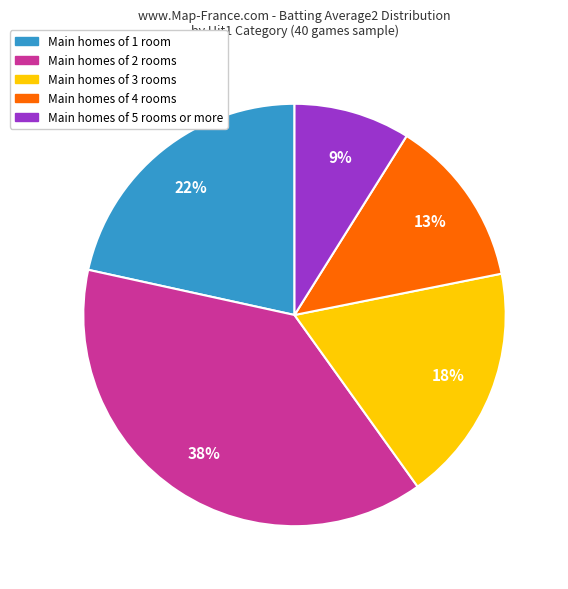

Which category has the smallest portion of the pie?

Main homes of 5 rooms or more